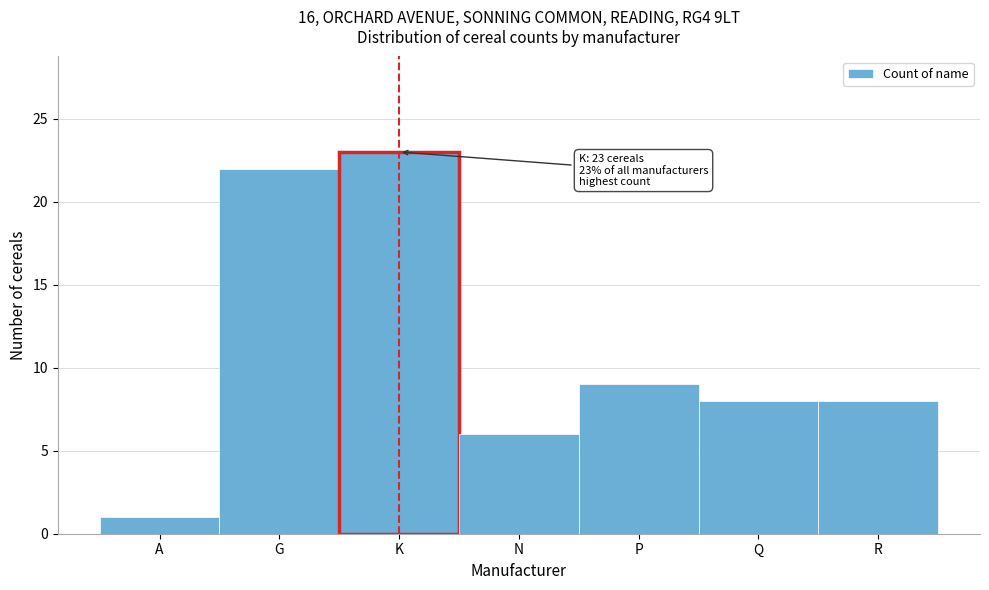

Reading left to right, what are all the values shown in this chart?

A=1	G=22	K=23	N=6	P=9	Q=8	R=8